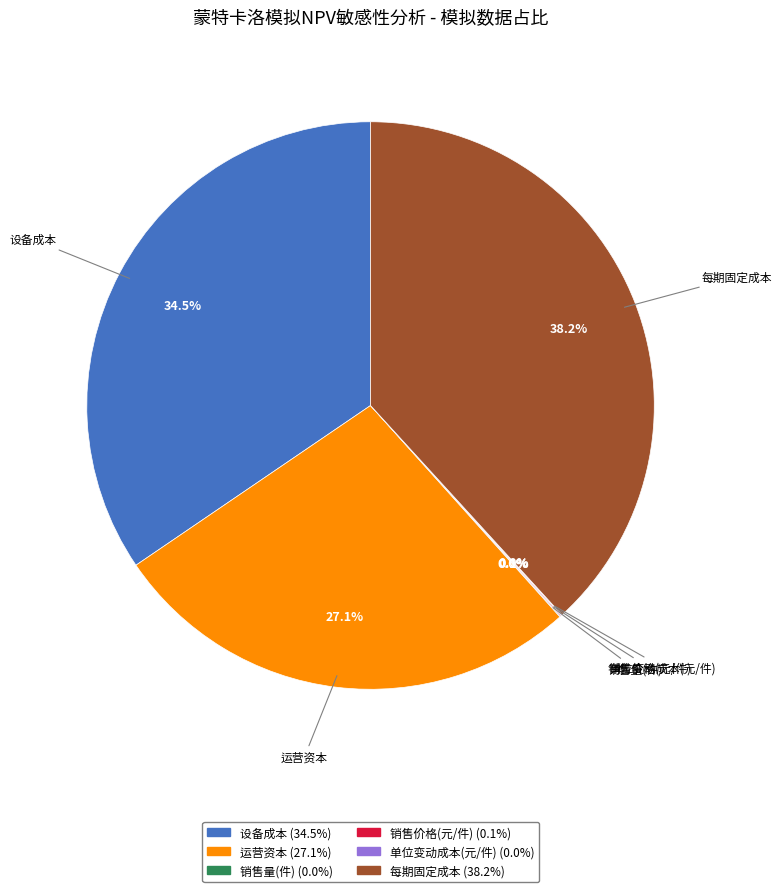

Does 每期固定成本 account for over 50% of the chart?

No